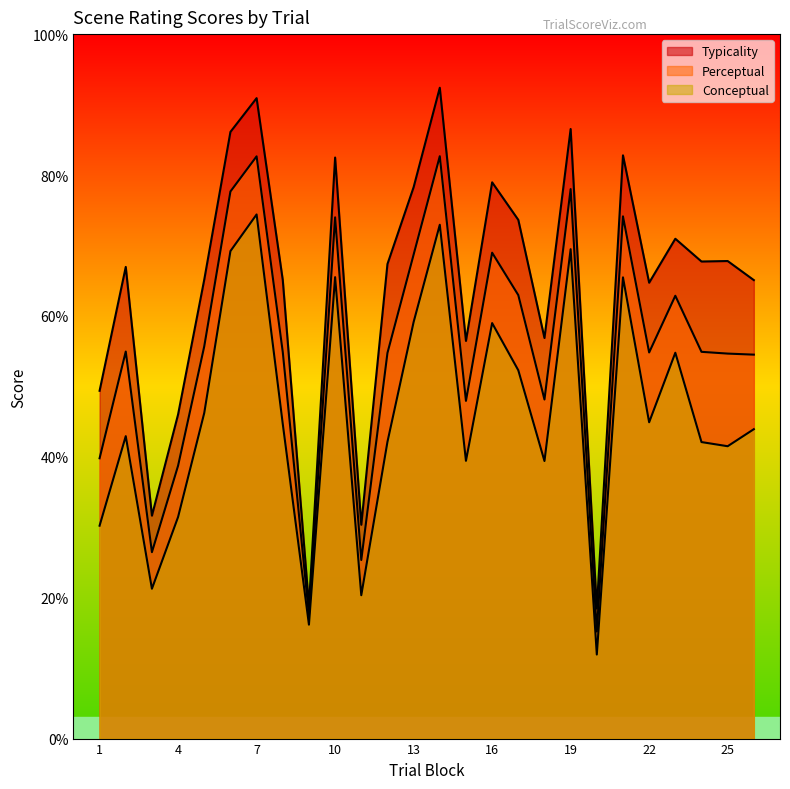

The value of typicality at 6 is 86.1. True or false?

True